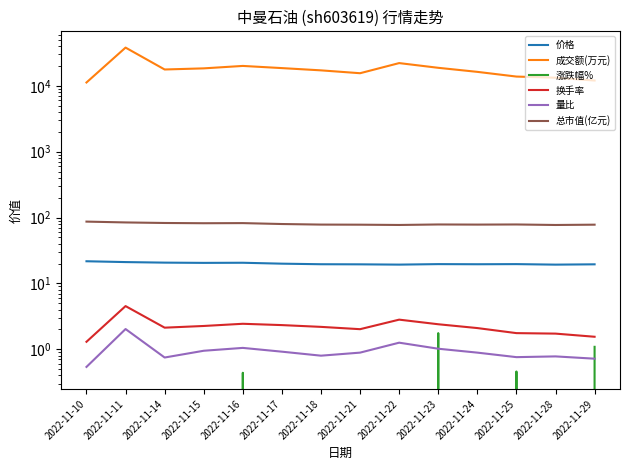

Which series has the largest range (max minus min)?

成交额(万元)